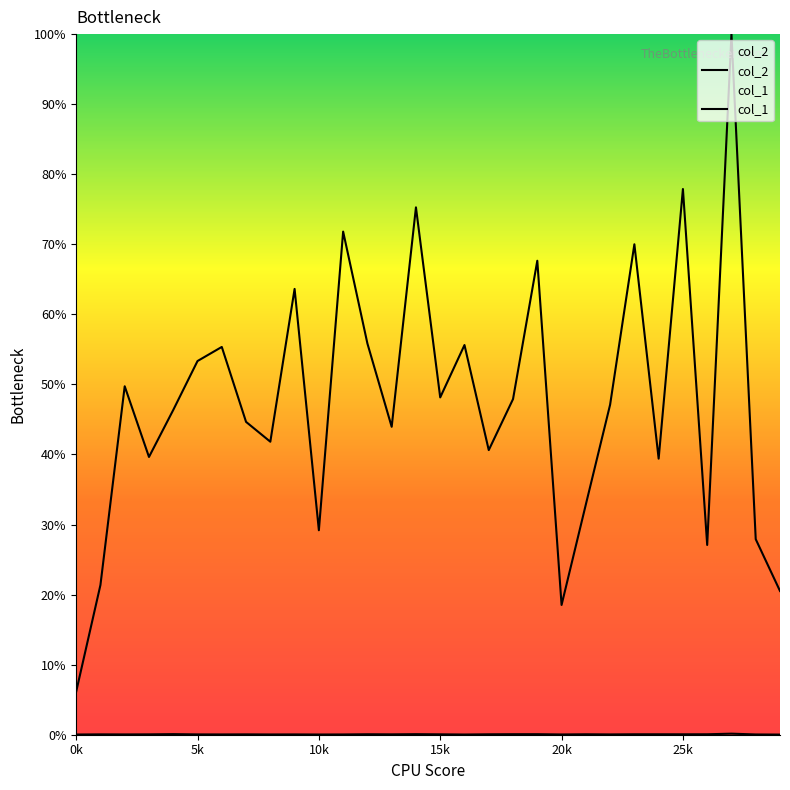

True or false: col_1 and col_2 intersect in this chart.

False